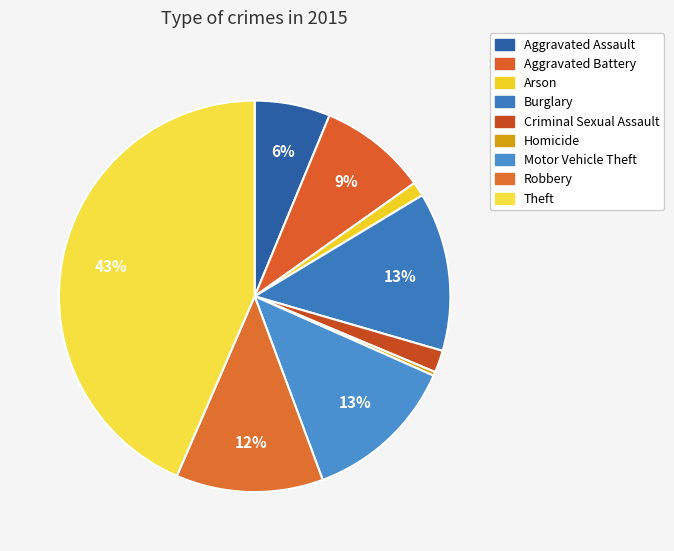

How many slices are in this pie chart?

9